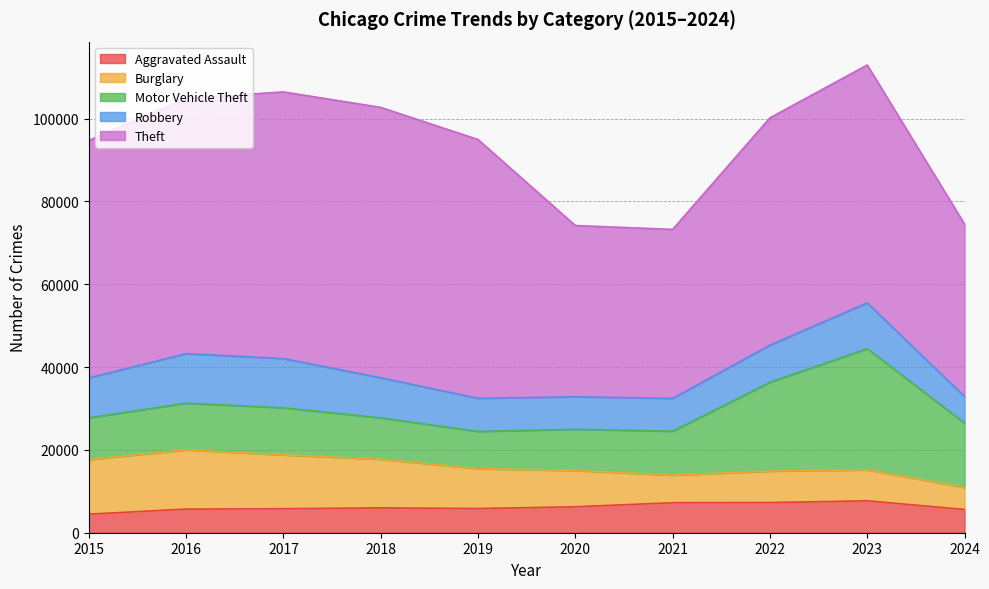

The value of Motor Vehicle Theft at 2021 is 16237. True or false?

False